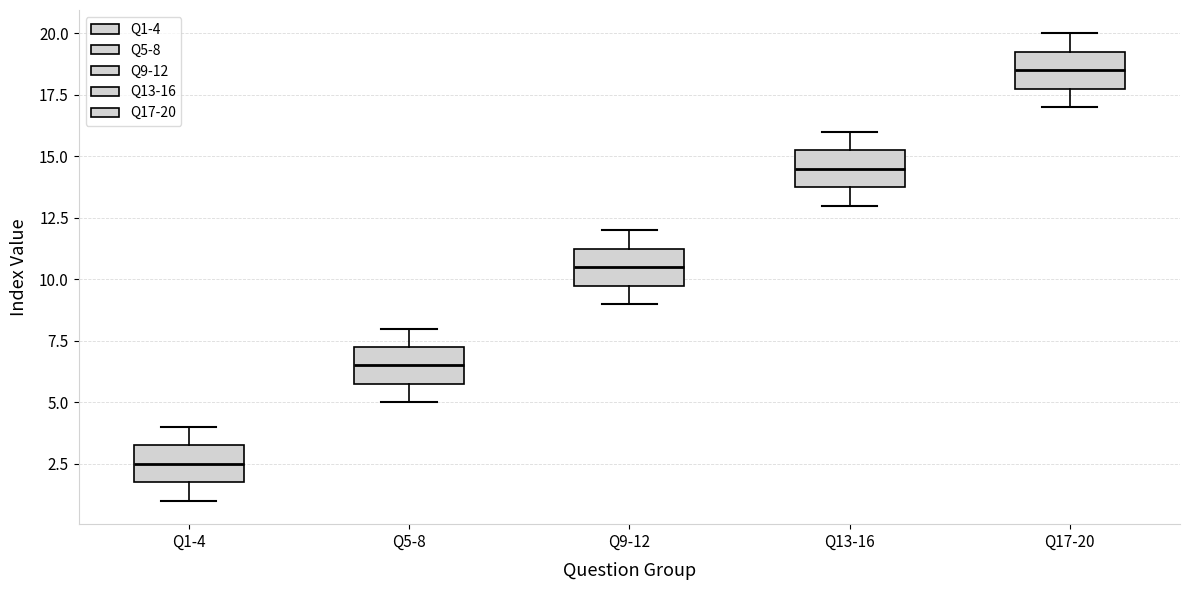

Reading left to right, read every box against the y-axis: the position of its median line, the range the box covers, and the ends of its whiskers. The values are not printed on the chart, so give them approximately, as read against the axis.

Q1-4: median 2.5, box 2.0 to 3.5, whiskers 1.0 to 4.0
Q5-8: median 6.5, box 6.0 to 7.5, whiskers 5.0 to 8.0
Q9-12: median 10.5, box 10.0 to 11.5, whiskers 9.0 to 12.0
Q13-16: median 14.5, box 14.0 to 15.5, whiskers 13.0 to 16.0
Q17-20: median 18.5, box 18.0 to 19.5, whiskers 17.0 to 20.0